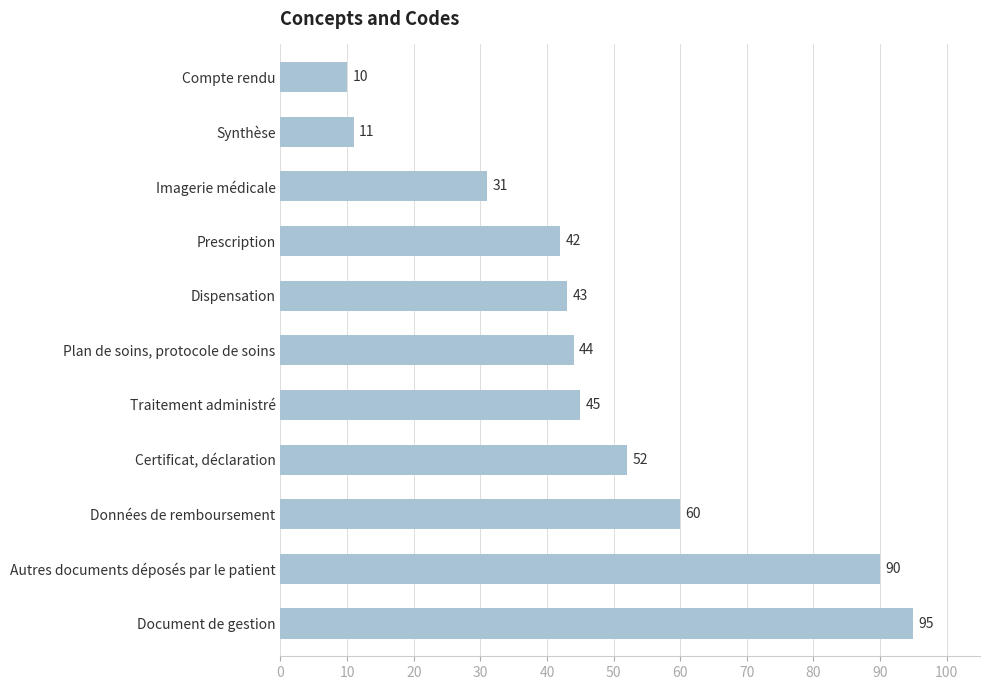

Count the number of categories in the chart.

11